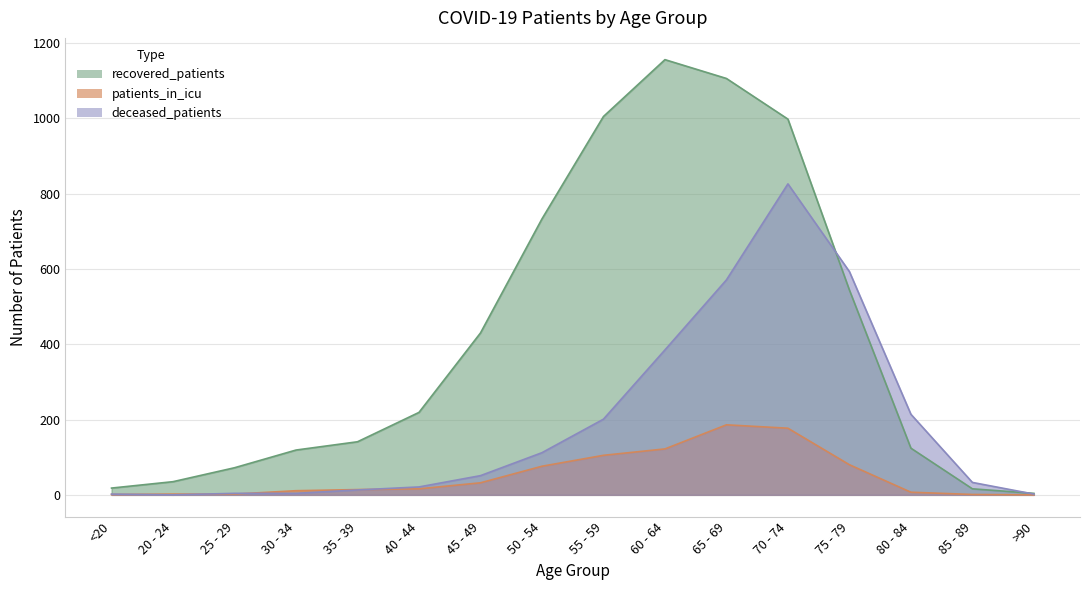

Rank the categories by deceased_patients value from highest to lowest.

70 - 74, 75 - 79, 65 - 69, 60 - 64, 80 - 84, 55 - 59, 50 - 54, 45 - 49, 85 - 89, 40 - 44, 35 - 39, 25 - 29, 30 - 34, <20, >90, 20 - 24